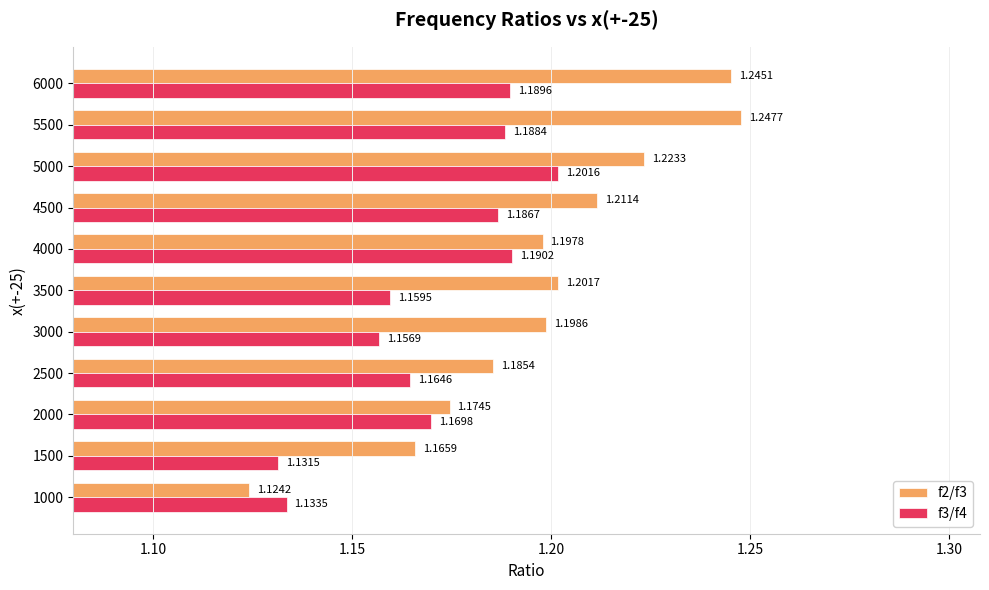

List the series in order of their peak value, highest first.

f2/f3, f3/f4